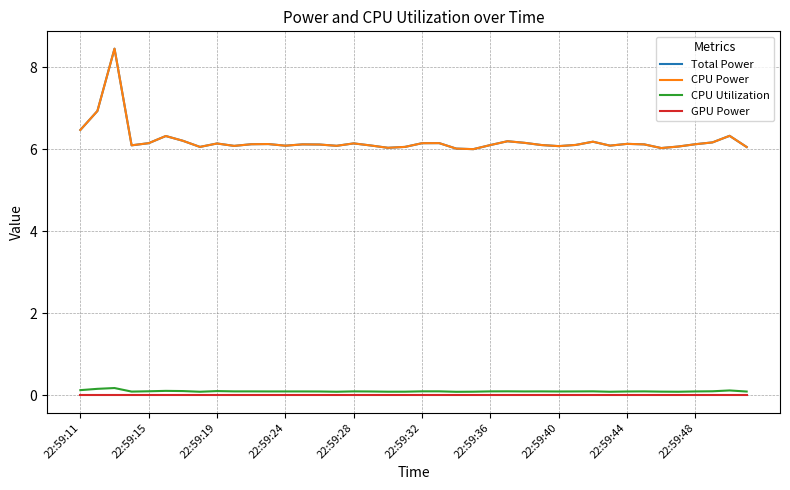

At how many categories does at least one series exceed 1?

40